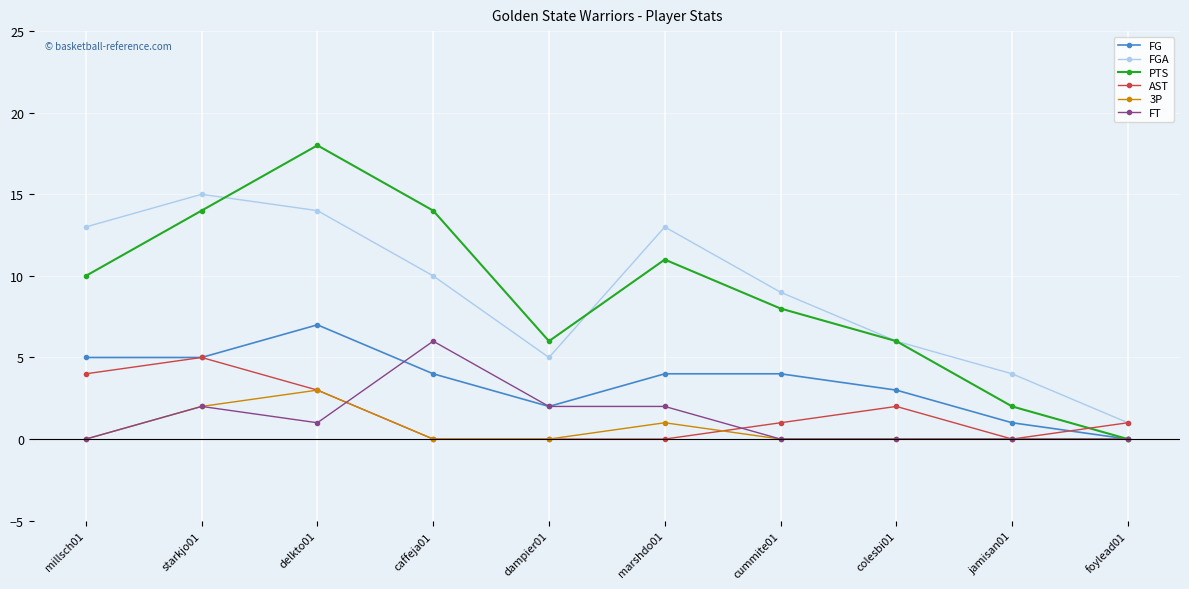

At which category does FG reach its first local peak?

delkto01